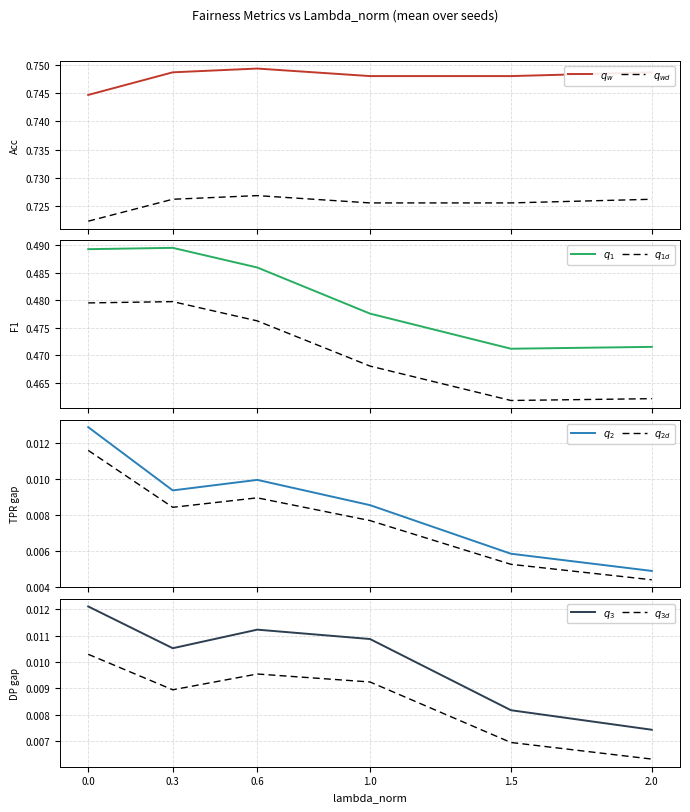

Which series has the largest total across all categories?

Accuracy